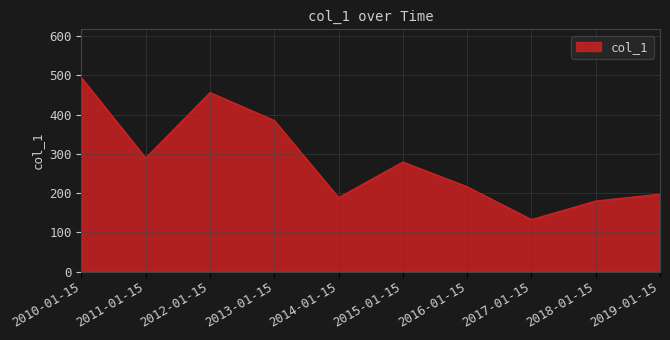

Between 2018-01-15 and 2010-01-15, which is larger?

2010-01-15